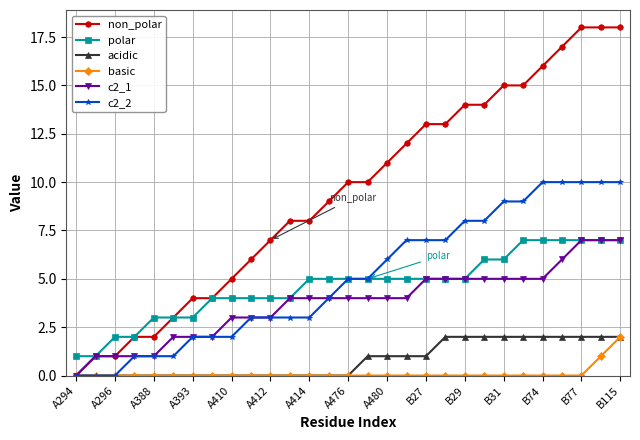

How many c2_1 values are between 2 and 5?

20